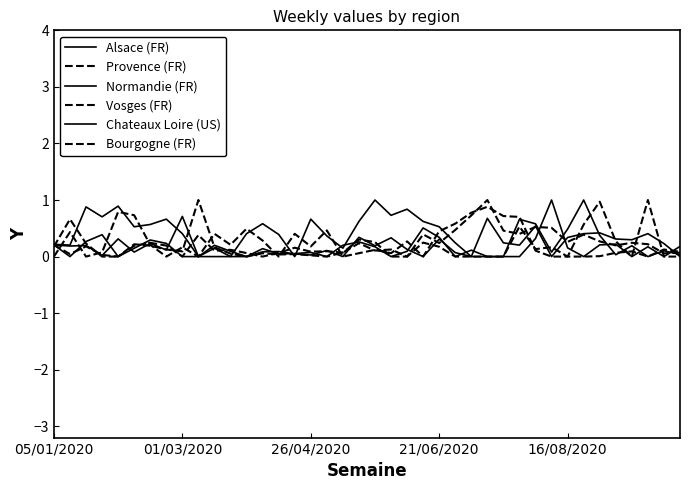

What is the difference between the second highest and second lowest values in the Bourgogne (FR) series?

1.0